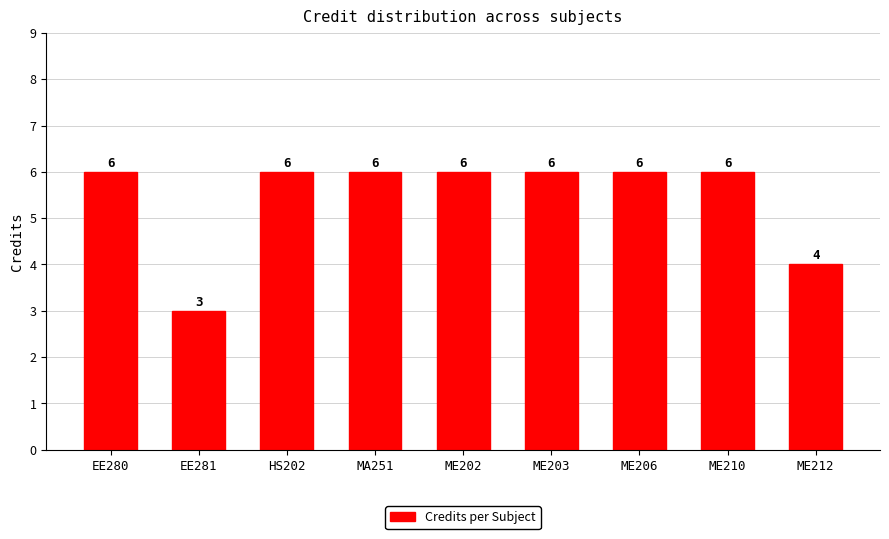

Reading left to right, what are all the values shown in this chart?

EE280=6	EE281=3	HS202=6	MA251=6	ME202=6	ME203=6	ME206=6	ME210=6	ME212=4